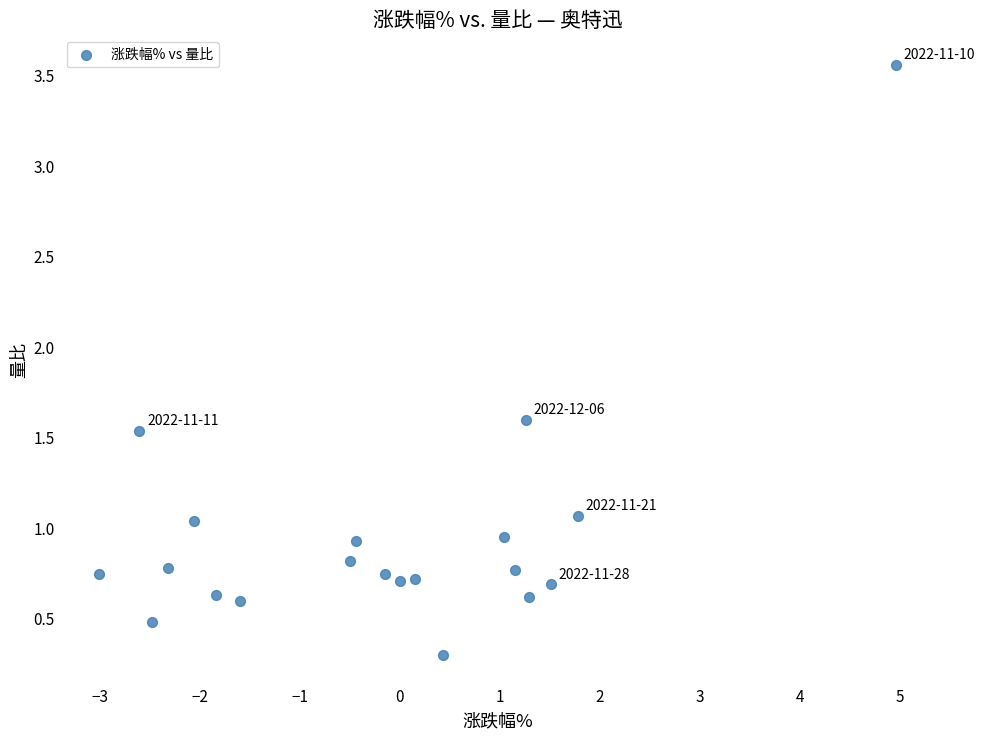

What is the range of Y values (max minus min)?

3.3